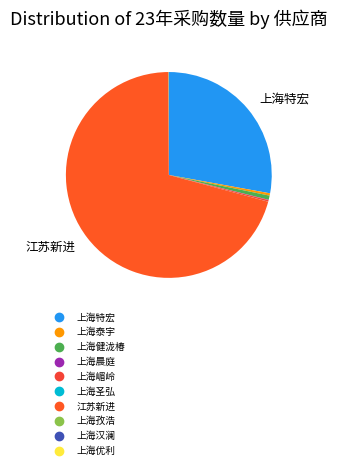

What is the change in value from 上海泰宇 to 上海嵋岭?

-142